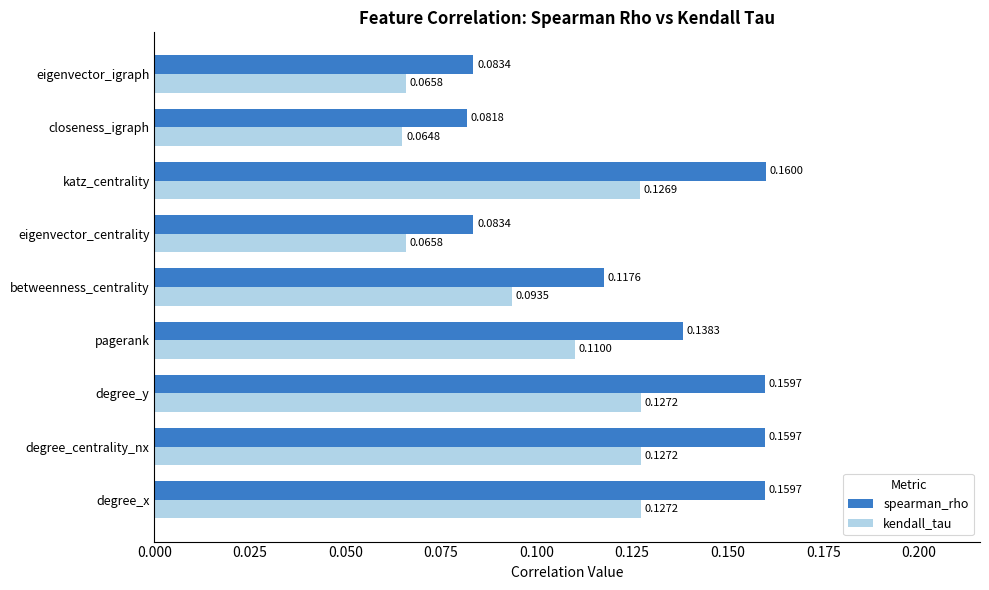

Rank the series by their maximum value, from lowest to highest.

kendall_tau, spearman_rho